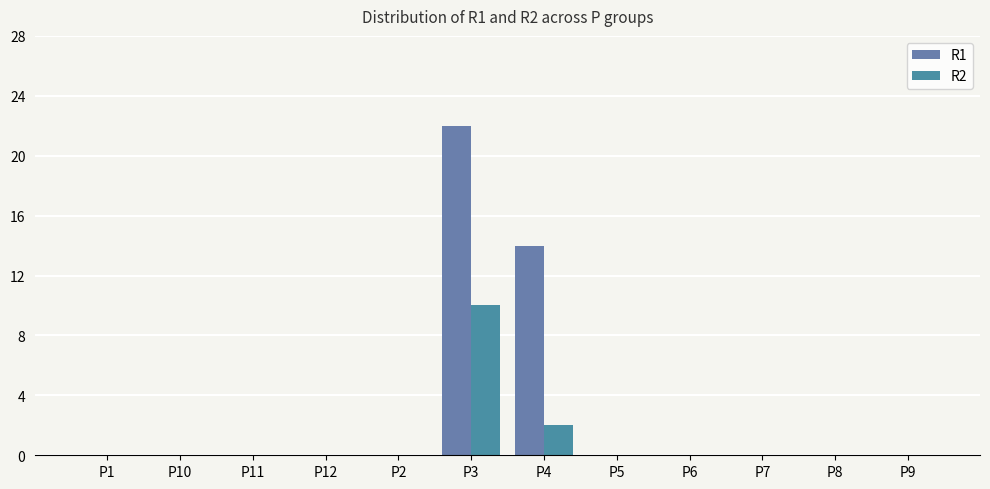

Count the R2 values in the range 0 to 1.

10